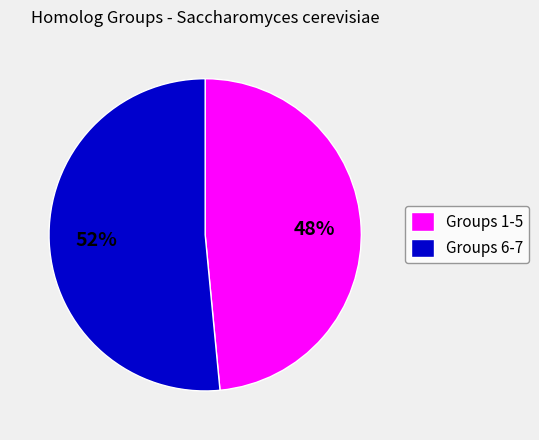

Rank the categories by value from highest to lowest.

Groups 6-7, Groups 1-5